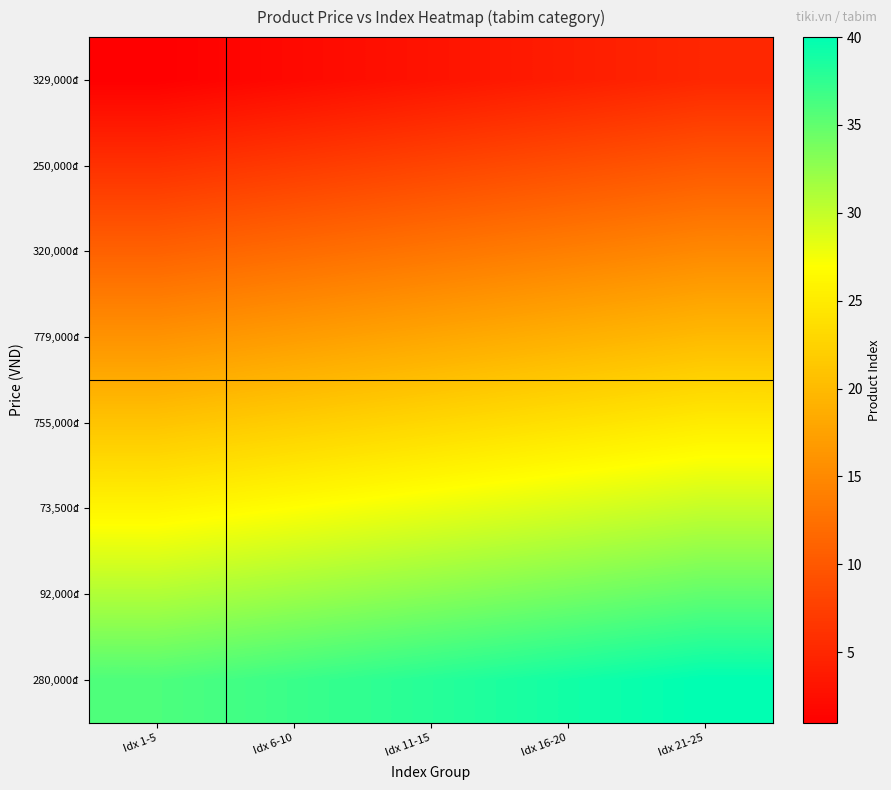

At how many categories does at least one series exceed 3?

5